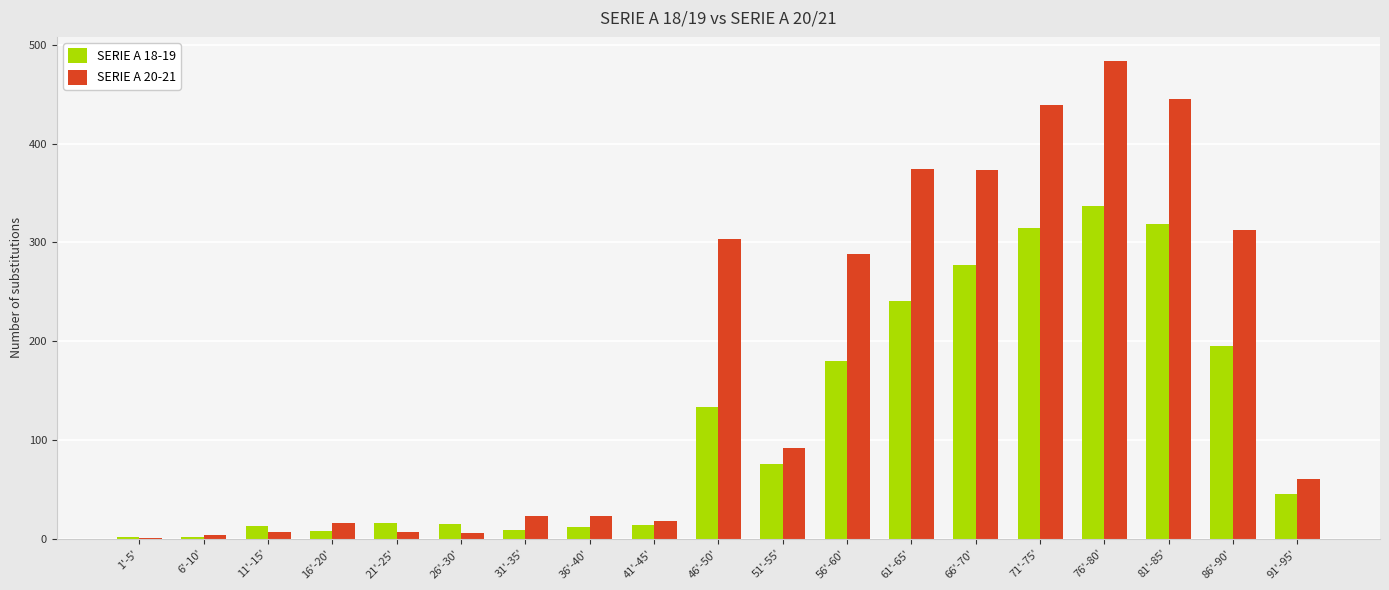

The value of SERIE A 18-19 at 76'-80' is 186. True or false?

False